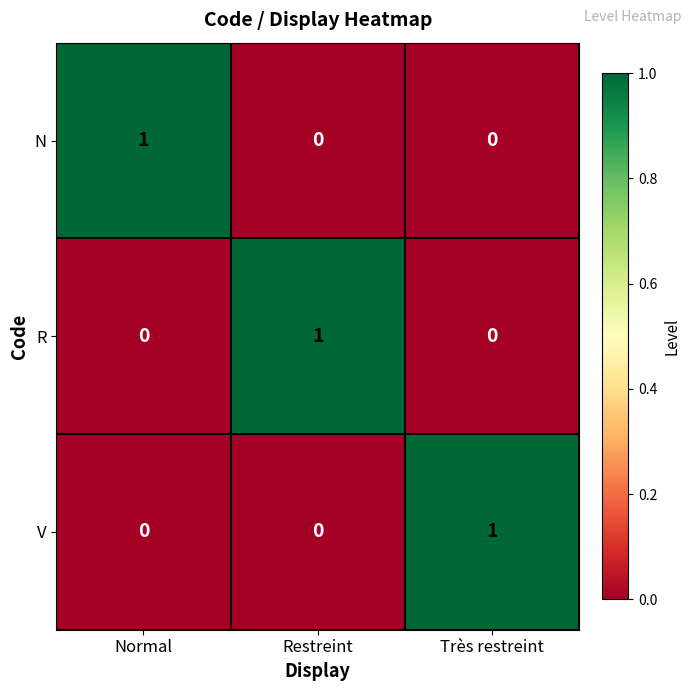

At how many categories does at least one series exceed 0?

3